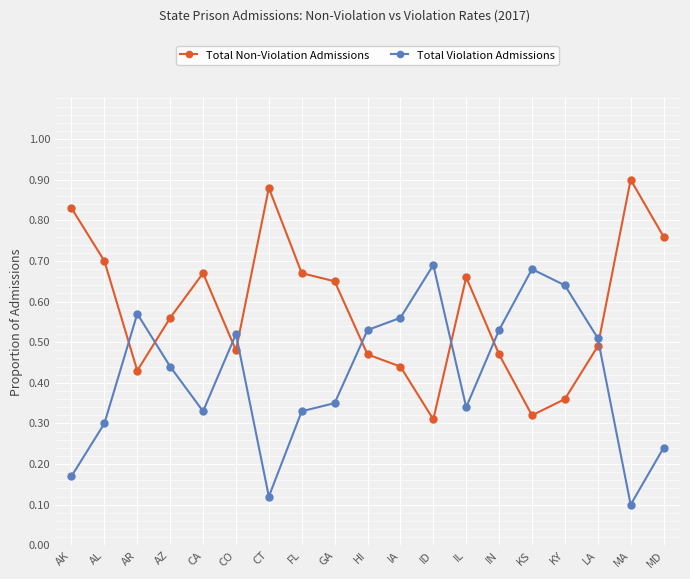

How many lines are shown in the chart?

2